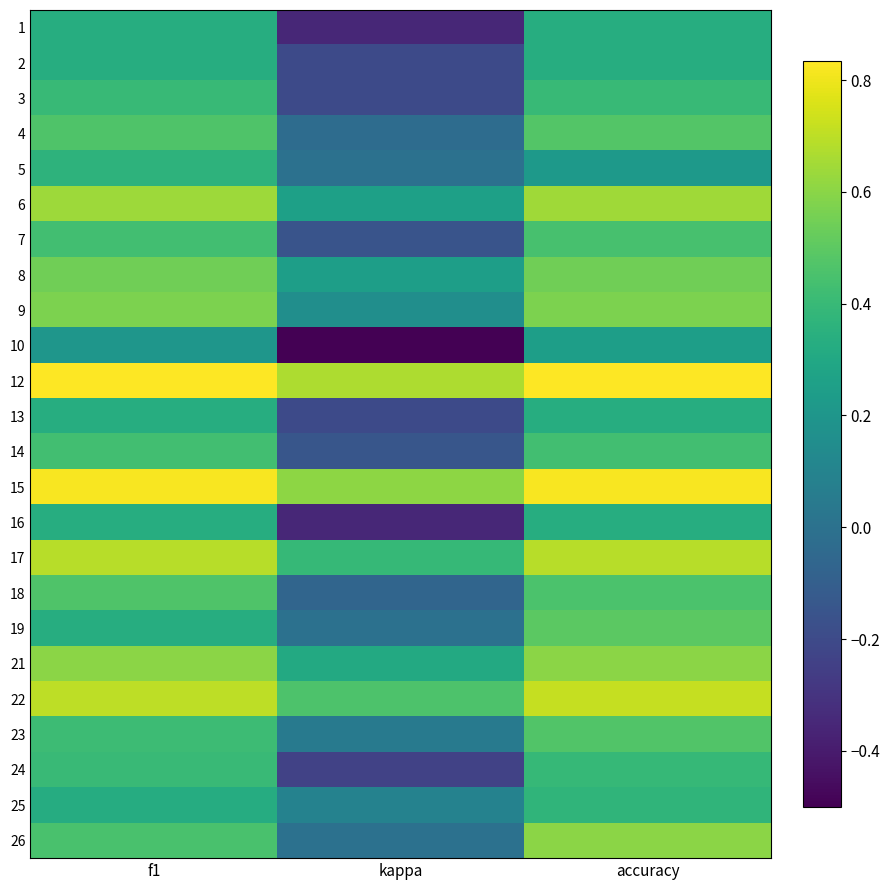

What is the smallest value displayed?

-0.5